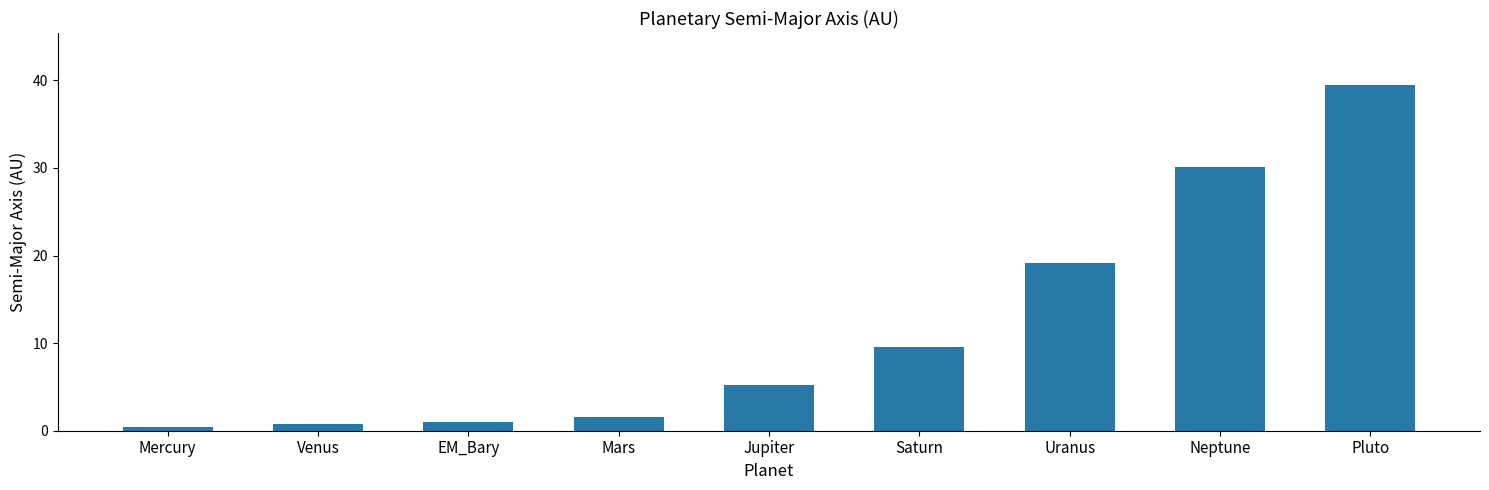

What is the average value?

11.9